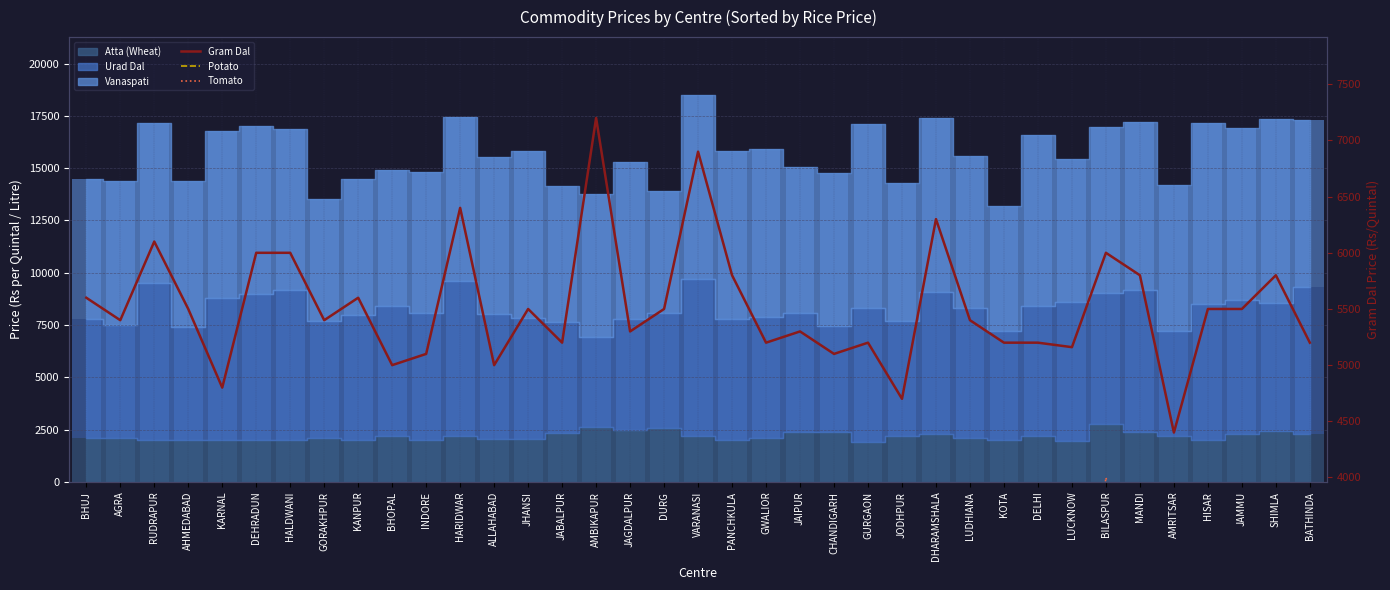

What is the smallest value displayed?

500